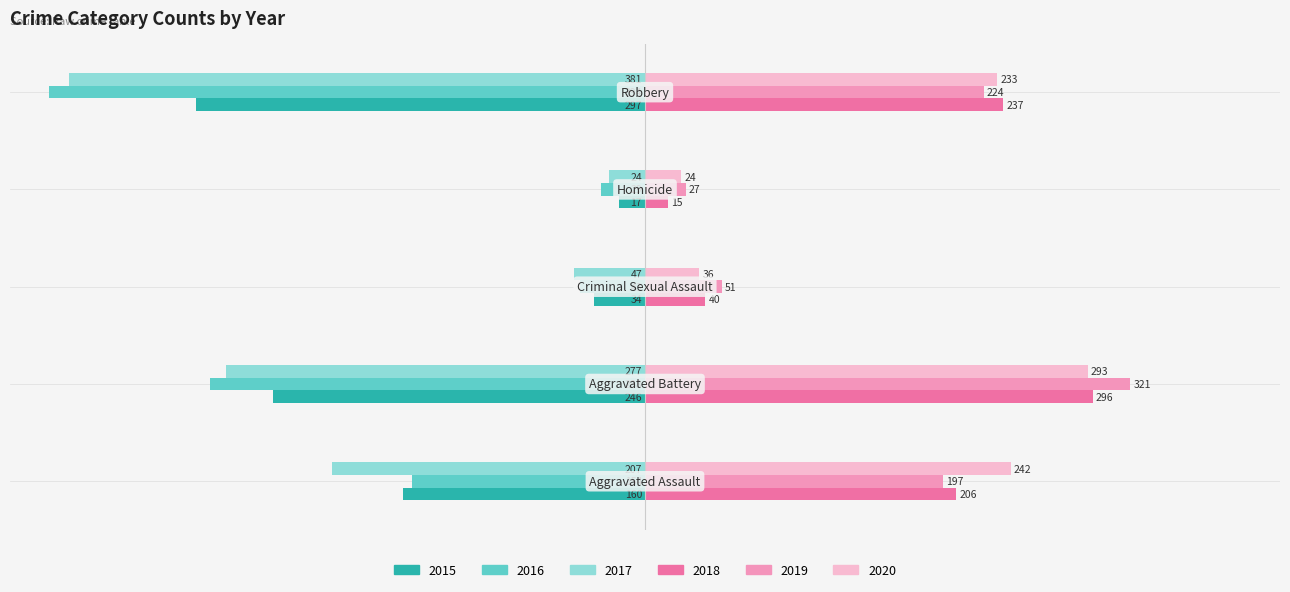

Rank the series by their maximum value, from lowest to highest.

2016, 2017, 2015, 2020, 2018, 2019